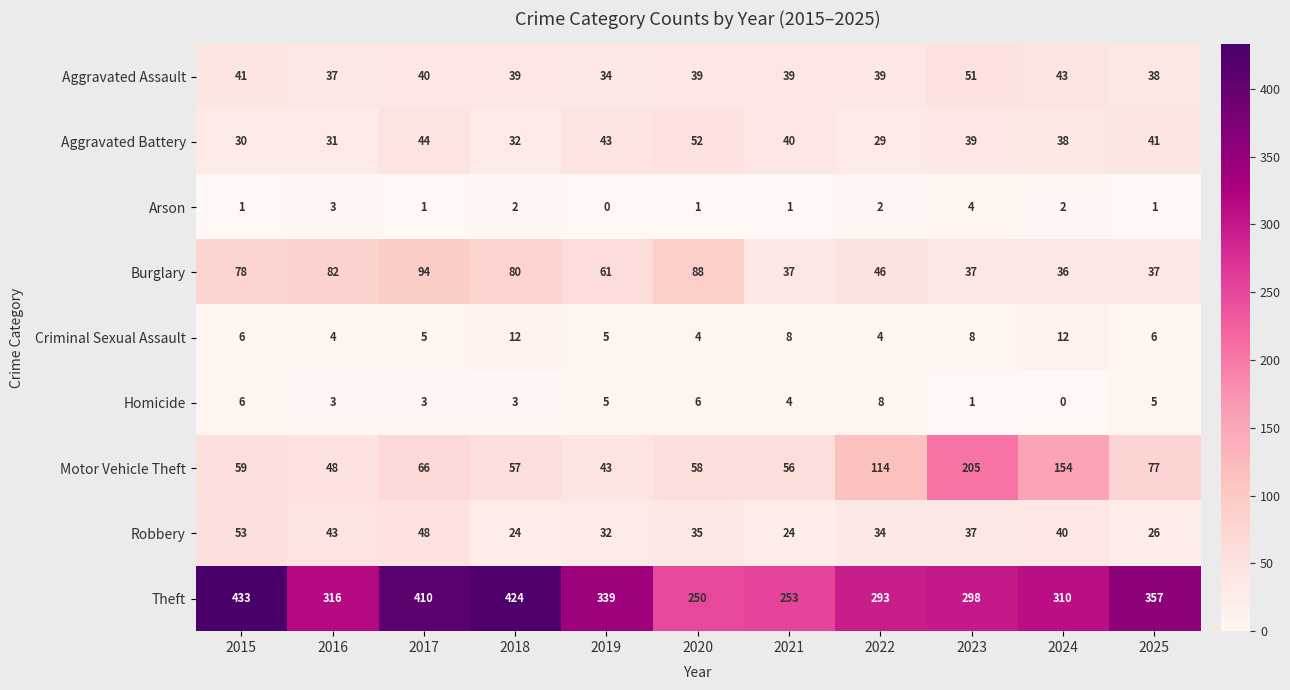

True or false: Robbery has a value of 48 at 2017.

True